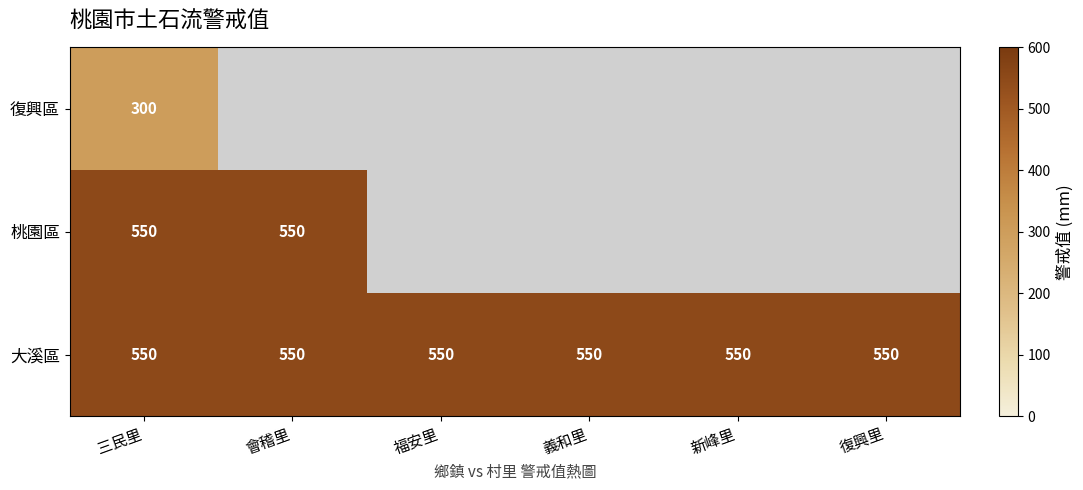

At which category is the sum across all series the highest?

三民里